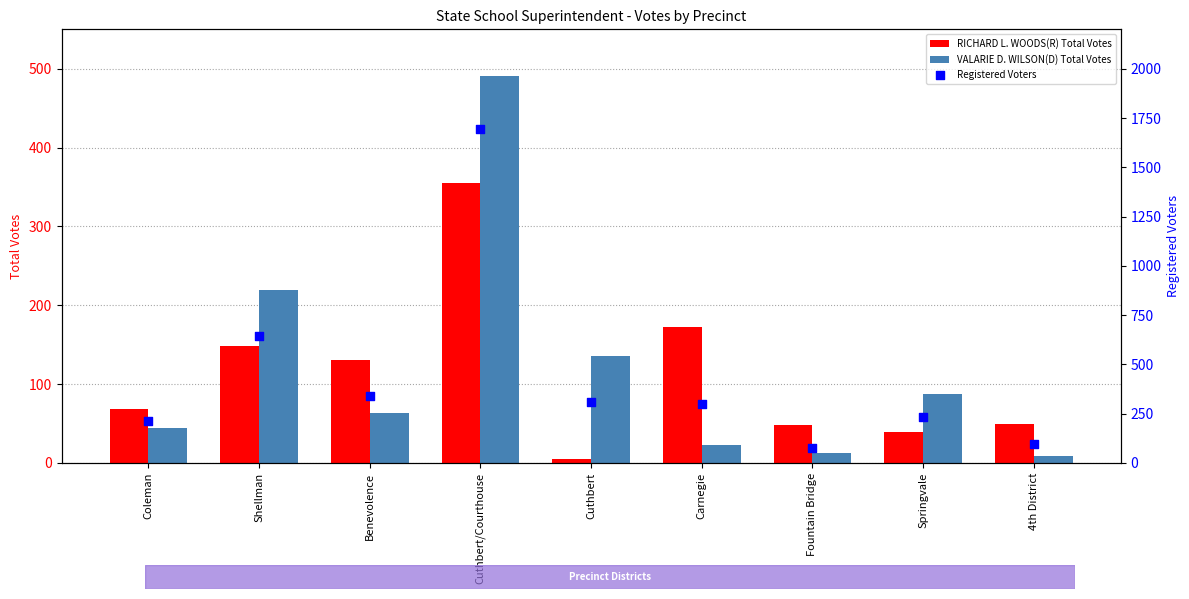

Is the value of VALARIE D. WILSON(D) Total Votes at Springvale greater than the value of Registered Voters at Coleman?

No